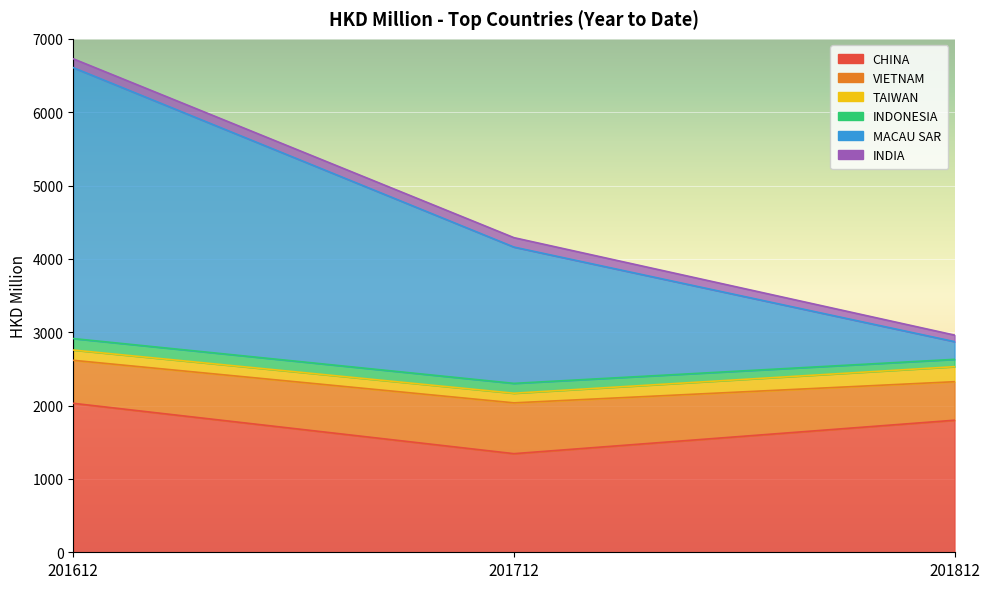

What is the difference between the maximum and minimum values in the INDONESIA series?

56.6